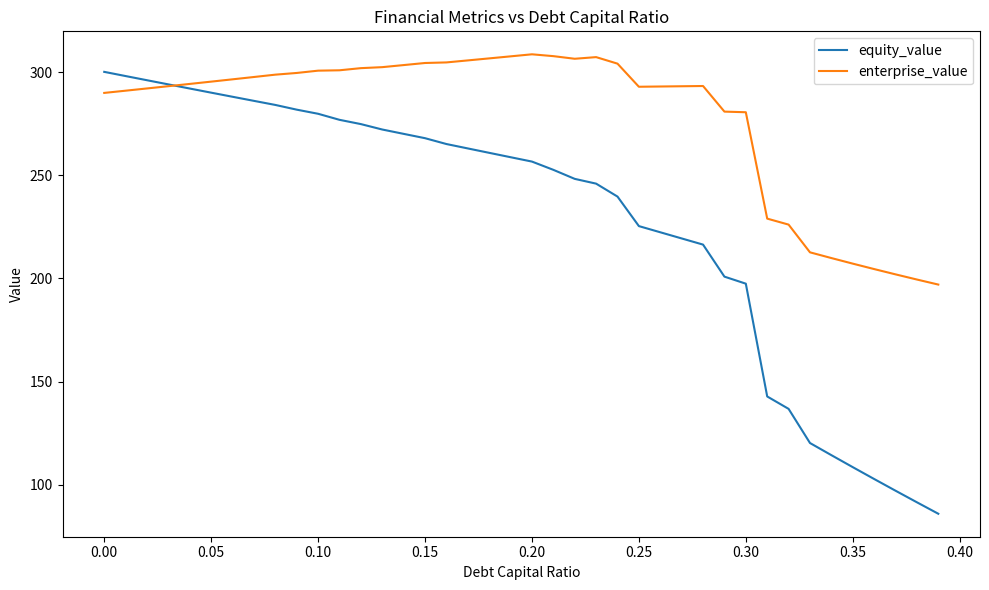

How many series are shown in this chart?

2